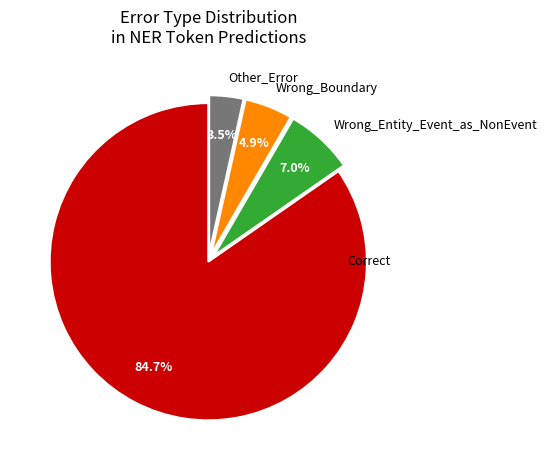

Between Correct and Wrong_Entity_Event_as_NonEvent, which is larger?

Correct